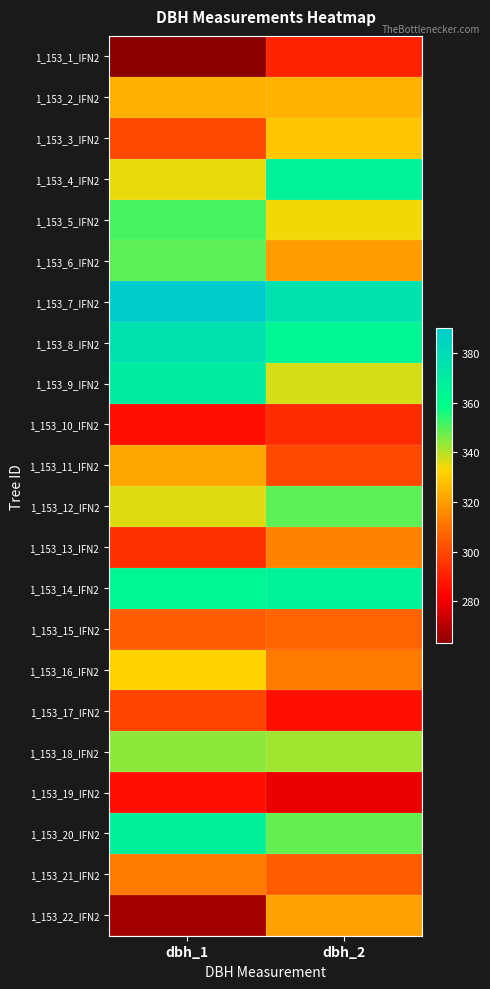

Reading left to right, transcribe all the data shown in this chart.

1_153_1_IFN2: dbh_1=263	dbh_2=291
1_153_2_IFN2: dbh_1=324	dbh_2=325
1_153_3_IFN2: dbh_1=300	dbh_2=329
1_153_4_IFN2: dbh_1=335	dbh_2=366
1_153_5_IFN2: dbh_1=351	dbh_2=334
1_153_6_IFN2: dbh_1=349	dbh_2=320
1_153_7_IFN2: dbh_1=390	dbh_2=376
1_153_8_IFN2: dbh_1=376	dbh_2=364
1_153_9_IFN2: dbh_1=369	dbh_2=337
1_153_10_IFN2: dbh_1=286	dbh_2=293
1_153_11_IFN2: dbh_1=322	dbh_2=300
1_153_12_IFN2: dbh_1=336	dbh_2=349
1_153_13_IFN2: dbh_1=294	dbh_2=314
1_153_14_IFN2: dbh_1=364	dbh_2=366
1_153_15_IFN2: dbh_1=305	dbh_2=307
1_153_16_IFN2: dbh_1=332	dbh_2=312
1_153_17_IFN2: dbh_1=299	dbh_2=286
1_153_18_IFN2: dbh_1=344	dbh_2=342
1_153_19_IFN2: dbh_1=286	dbh_2=279
1_153_20_IFN2: dbh_1=368	dbh_2=348
1_153_21_IFN2: dbh_1=312	dbh_2=305
1_153_22_IFN2: dbh_1=267	dbh_2=321